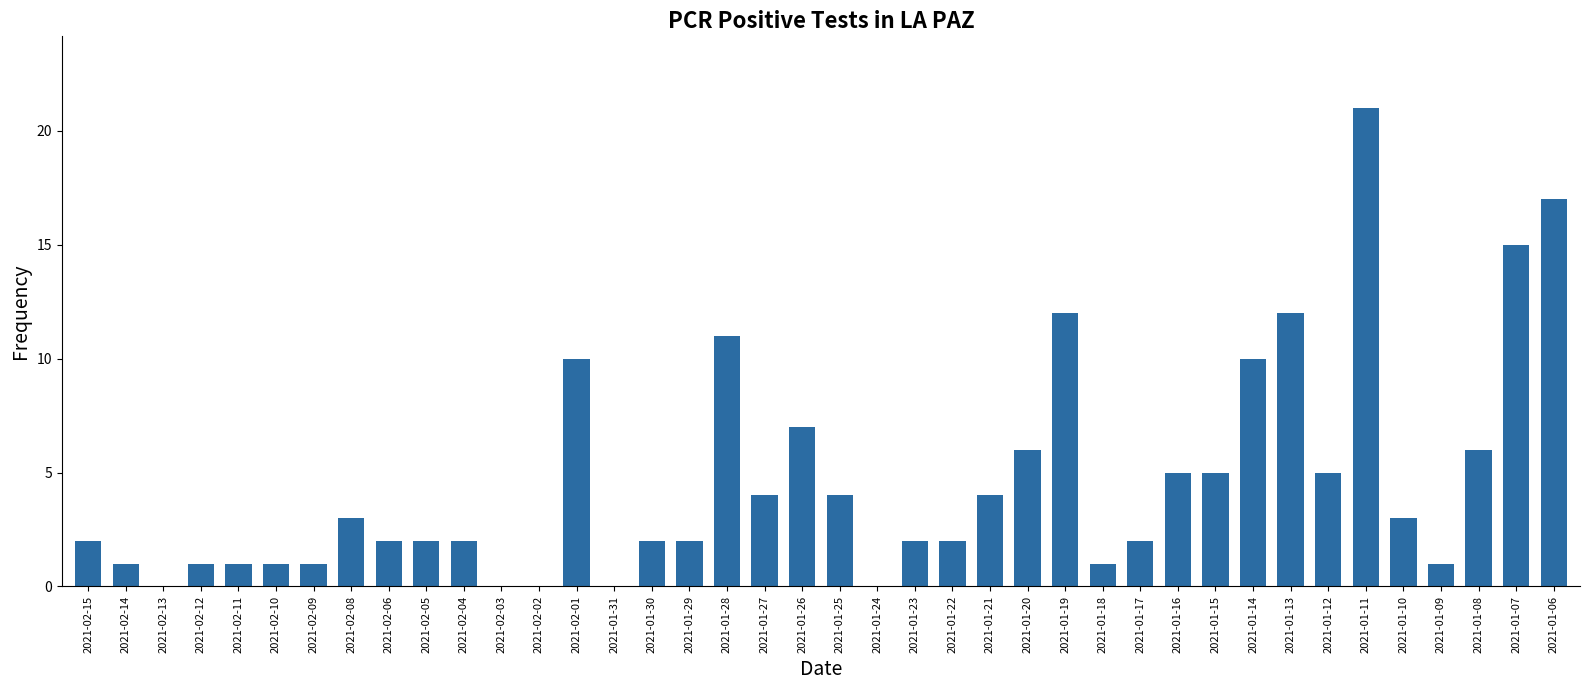

What is the change in value from 2021-02-12 to 2021-01-14?

+9